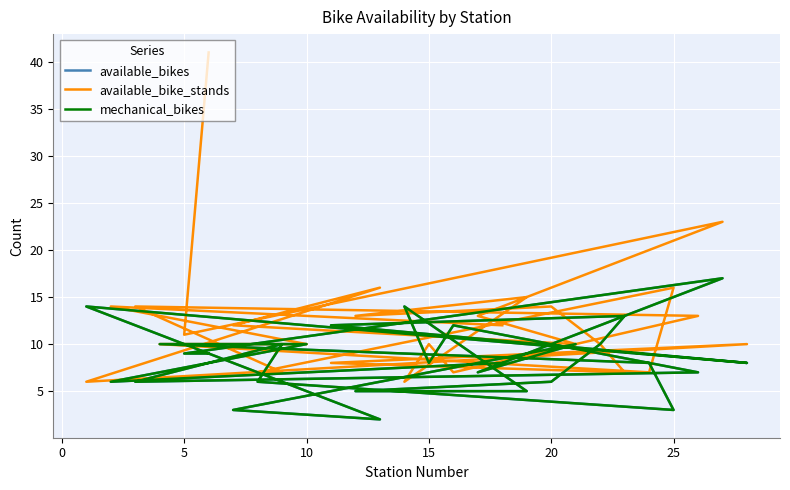

The value of mechanical_bikes at 23 is 14. True or false?

False